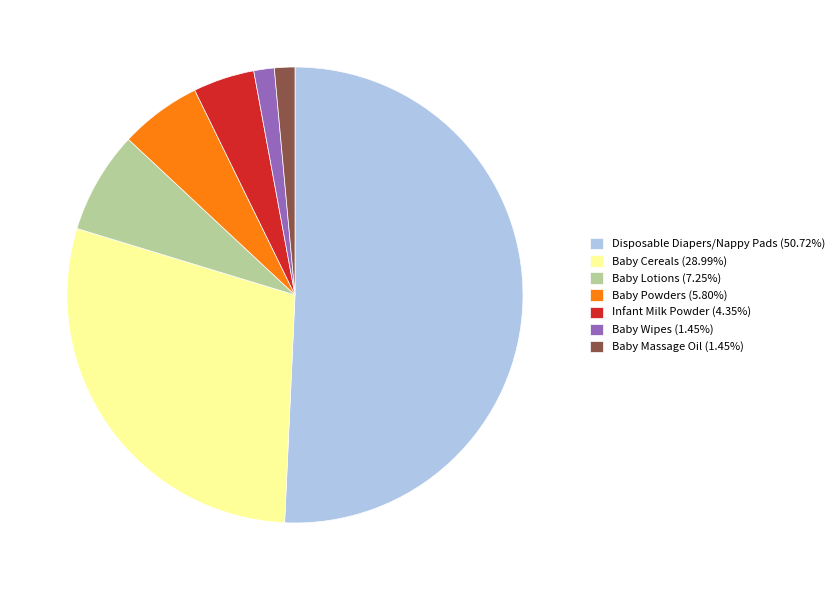

Is Disposable Diapers/Nappy Pads (50.72%) the majority of the pie?

Yes